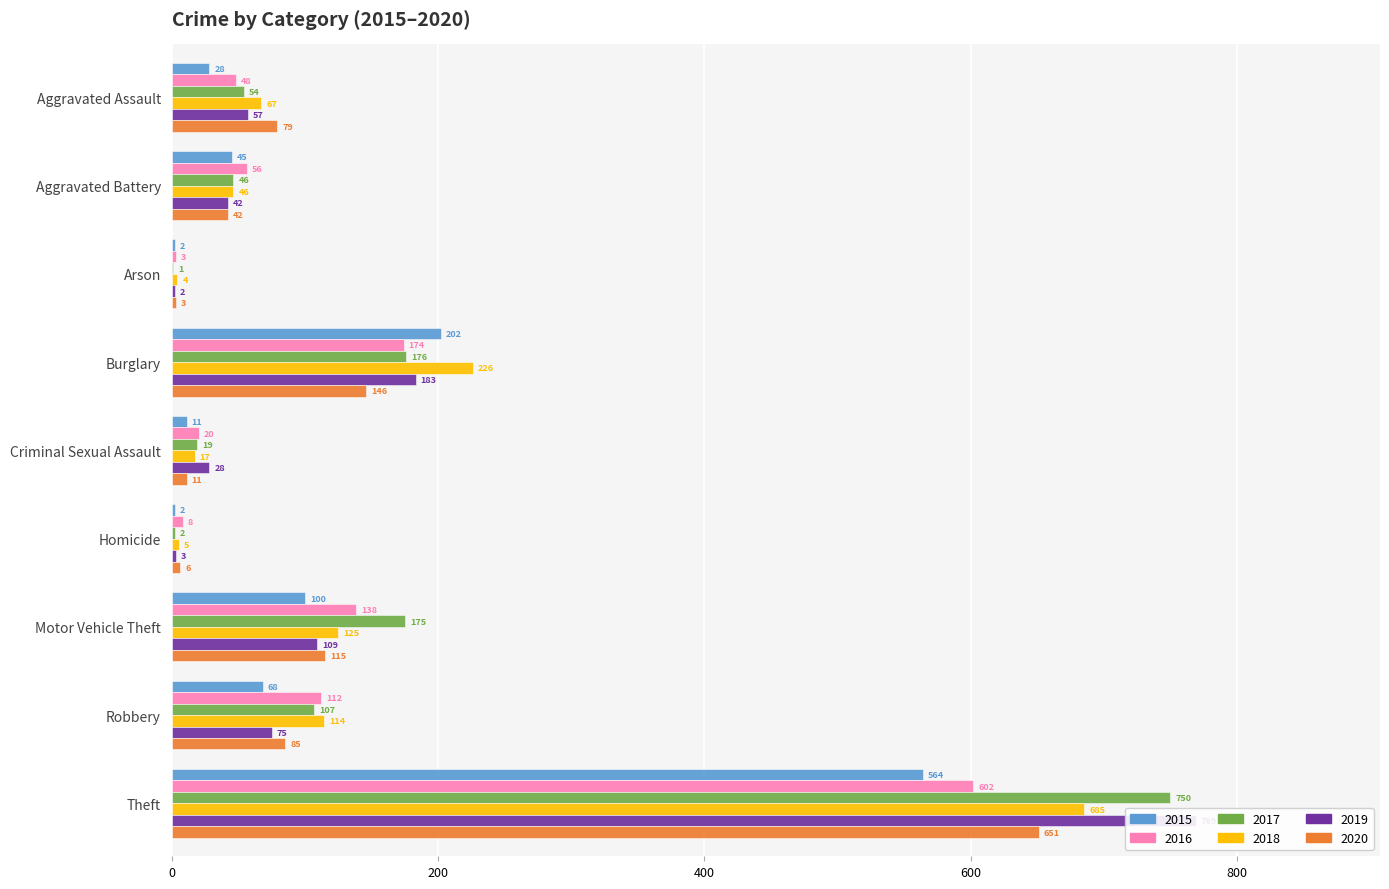

Reading left to right, transcribe all the data shown in this chart.

2015: Aggravated Assault=28	Aggravated Battery=45	Arson=2	Burglary=202	Criminal Sexual Assault=11	Homicide=2	Motor Vehicle Theft=100	Robbery=68	Theft=564
2016: Aggravated Assault=48	Aggravated Battery=56	Arson=3	Burglary=174	Criminal Sexual Assault=20	Homicide=8	Motor Vehicle Theft=138	Robbery=112	Theft=602
2017: Aggravated Assault=54	Aggravated Battery=46	Arson=1	Burglary=176	Criminal Sexual Assault=19	Homicide=2	Motor Vehicle Theft=175	Robbery=107	Theft=750
2018: Aggravated Assault=67	Aggravated Battery=46	Arson=4	Burglary=226	Criminal Sexual Assault=17	Homicide=5	Motor Vehicle Theft=125	Robbery=114	Theft=685
2019: Aggravated Assault=57	Aggravated Battery=42	Arson=2	Burglary=183	Criminal Sexual Assault=28	Homicide=3	Motor Vehicle Theft=109	Robbery=75	Theft=769
2020: Aggravated Assault=79	Aggravated Battery=42	Arson=3	Burglary=146	Criminal Sexual Assault=11	Homicide=6	Motor Vehicle Theft=115	Robbery=85	Theft=651